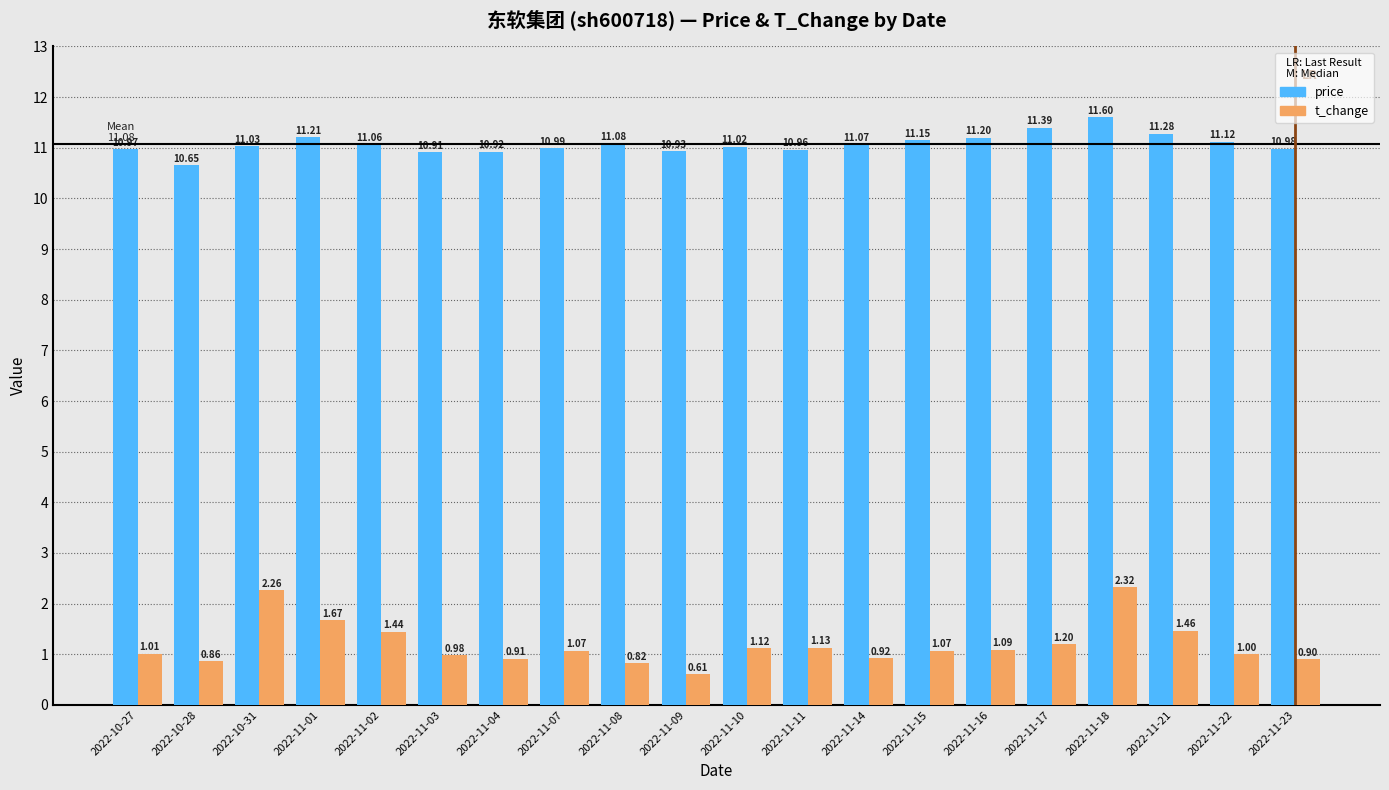

What is the difference between the highest and lowest values at 2022-11-22?

10.1